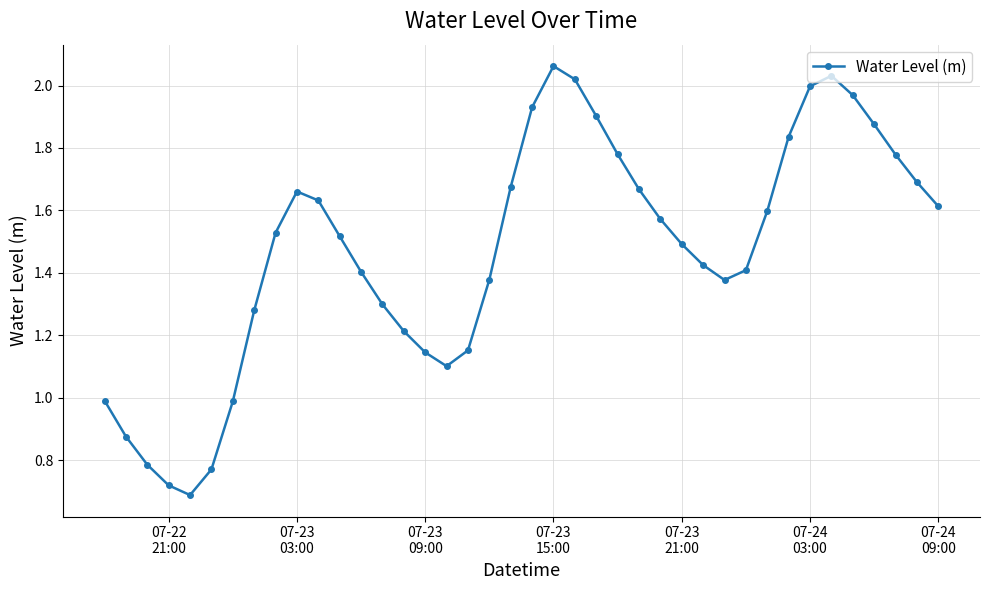

How many points are higher than both their immediate neighbors (excluding endpoints)?

3